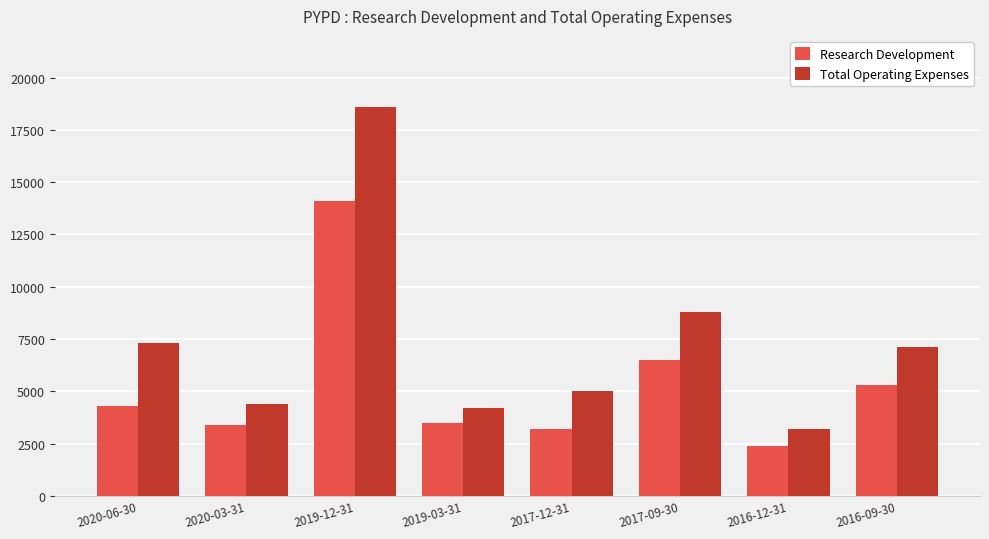

Does the chart contain any negative values?

No